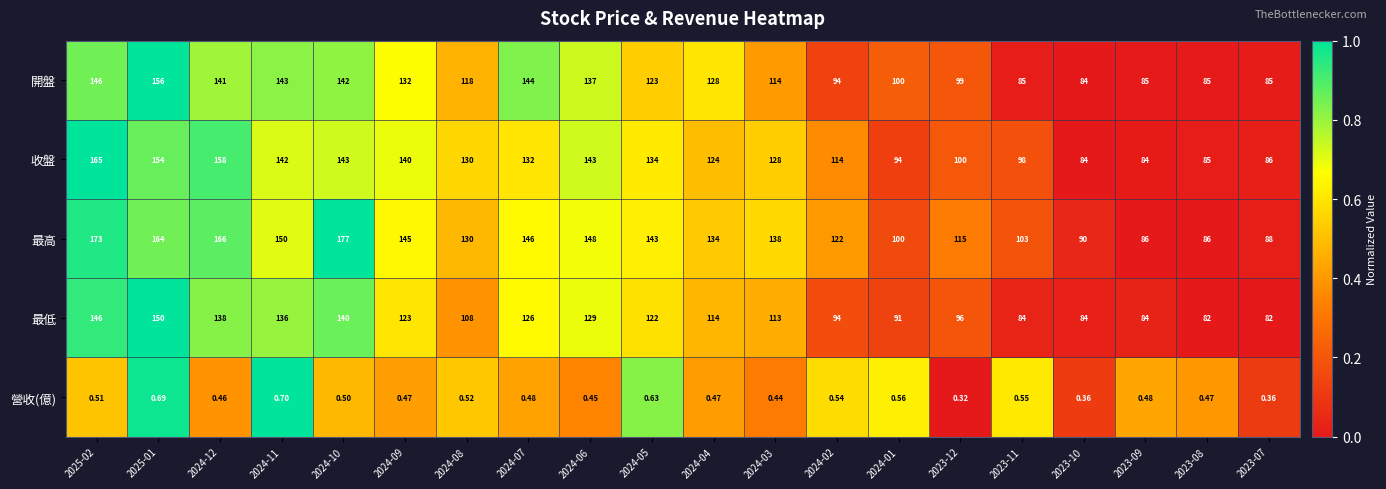

Which category has the lowest value across all series?

2023-12